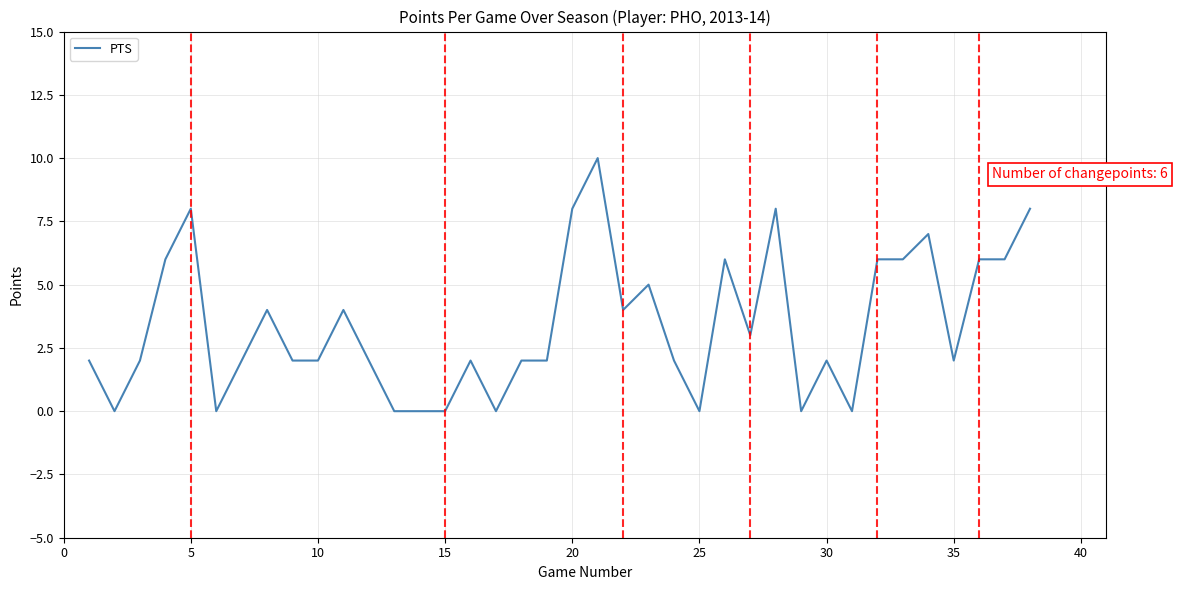

What is the difference between the maximum and minimum values?

10